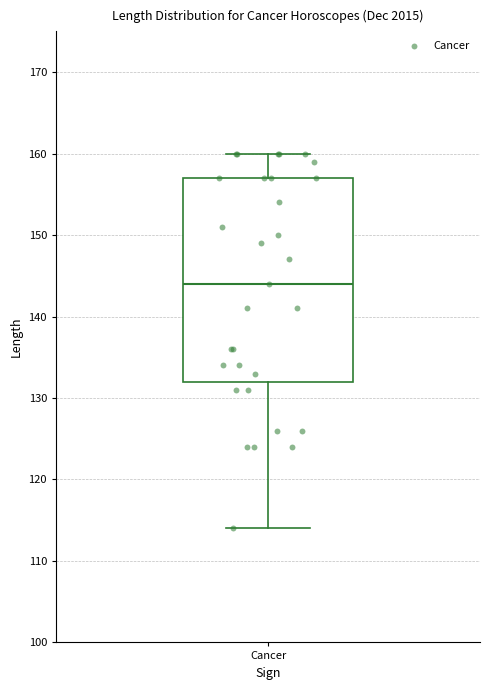

Transcribe this box plot: give where the median line is, the range the box spans, and where the two whiskers end, as read against the y-axis. The values are not printed on the chart, so give them approximately, as read against the axis.

median 144, box 132 to 157, whiskers 114 to 160